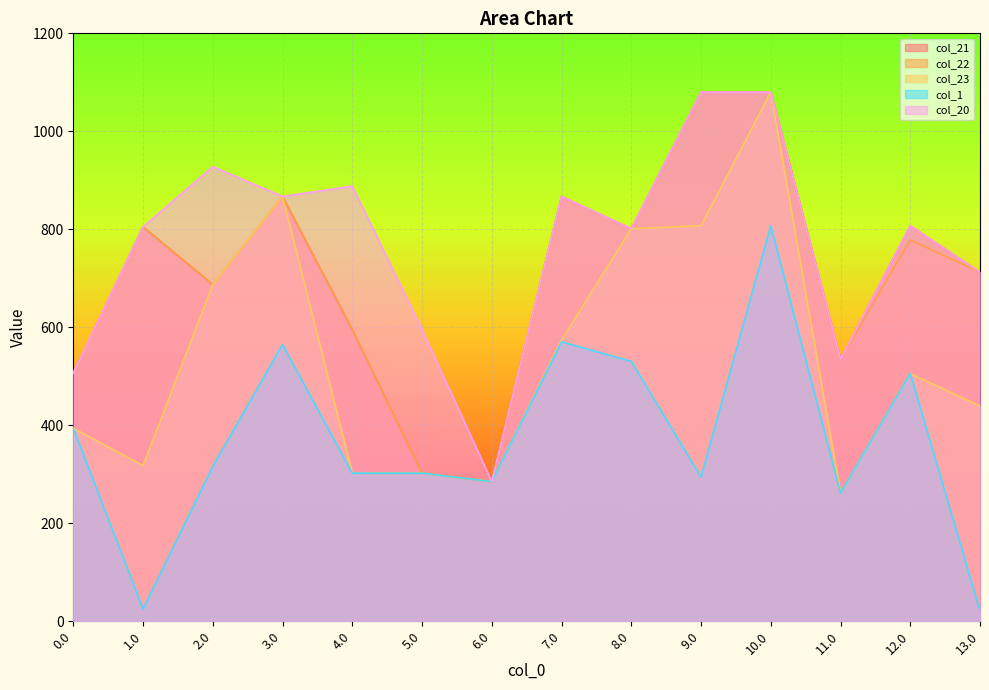

True or false: col_21 and col_1 cross at least once.

False